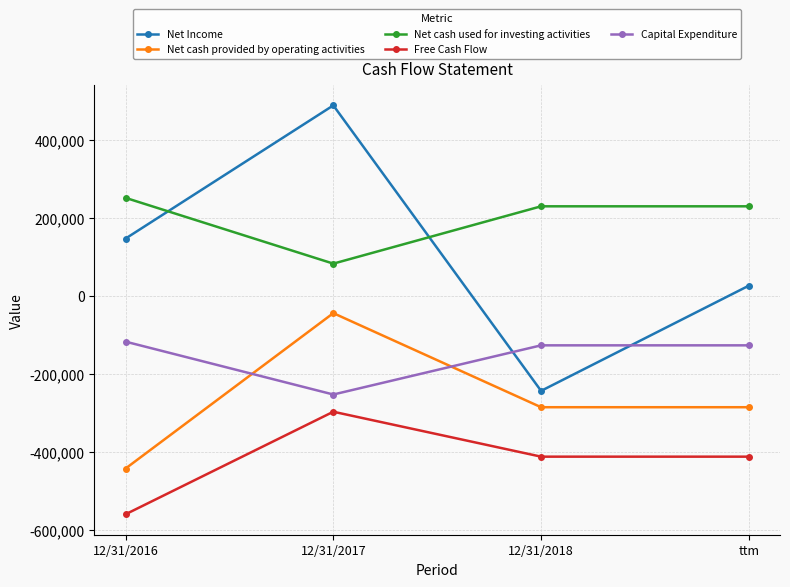

How many distinct data groups are displayed?

5